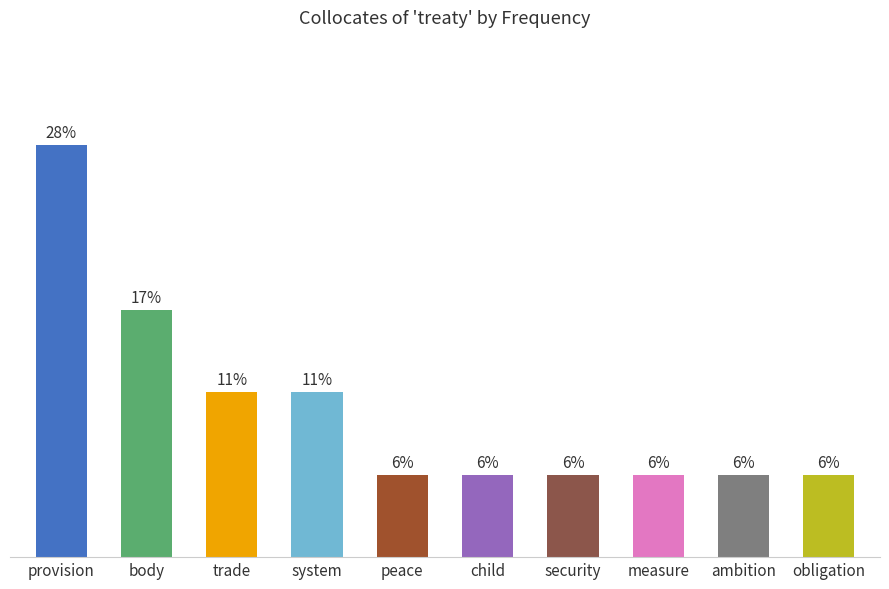

At which category does the chart reach its minimum across all series?

peace